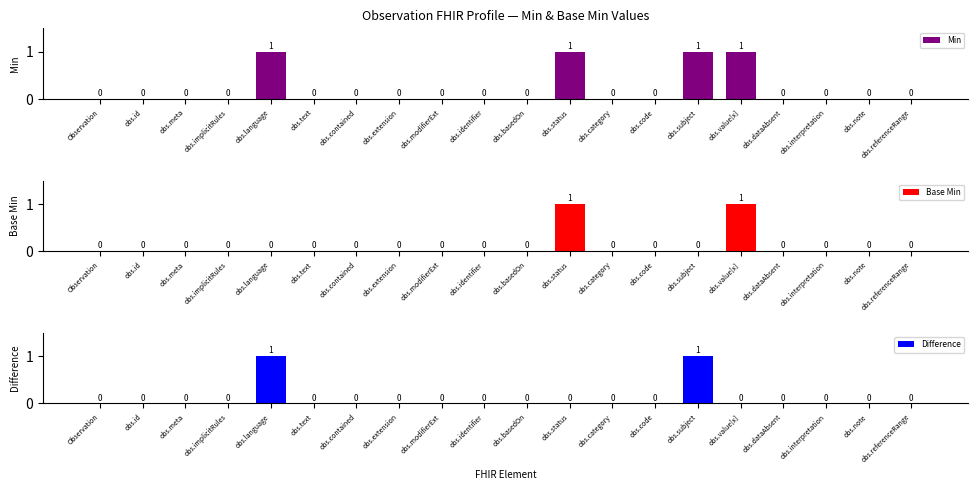

List the labels in order of Base Min value, largest first.

obs.status, obs.value[x], Observation, obs.id, obs.meta, obs.implicitRules, obs.language, obs.text, obs.contained, obs.extension, obs.modifierExt, obs.identifier, obs.basedOn, obs.category, obs.code, obs.subject, obs.dataAbsent, obs.interpretation, obs.note, obs.referenceRange